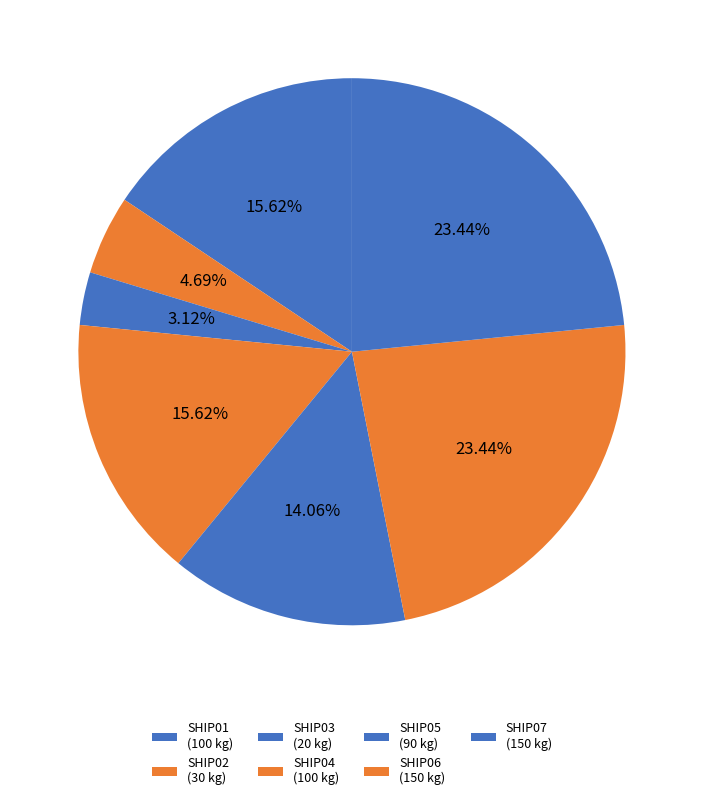

Does SHIP04 represent more than half of the total?

No